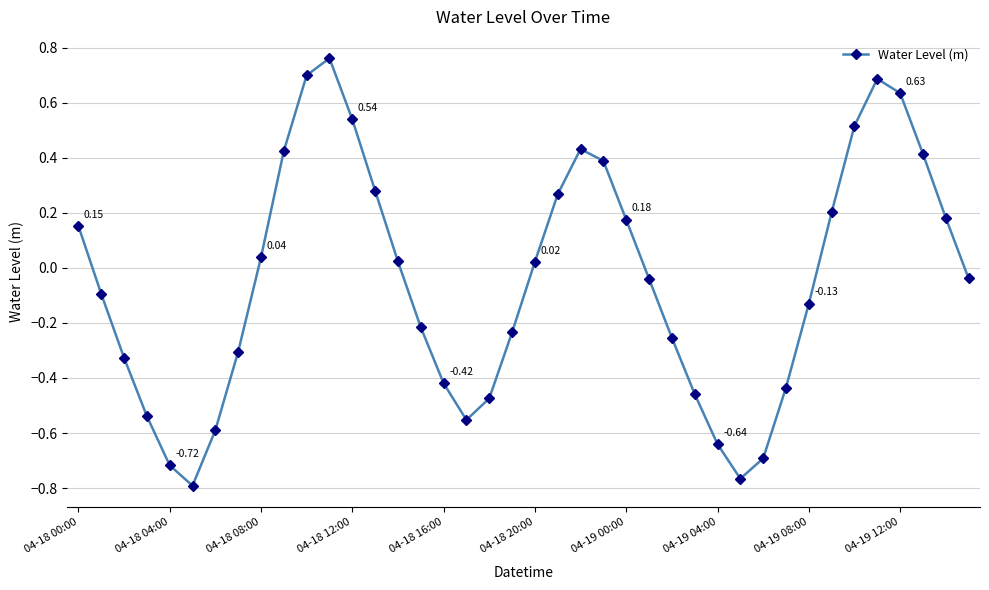

True or false: the data has more than 1 interior local peaks.

True